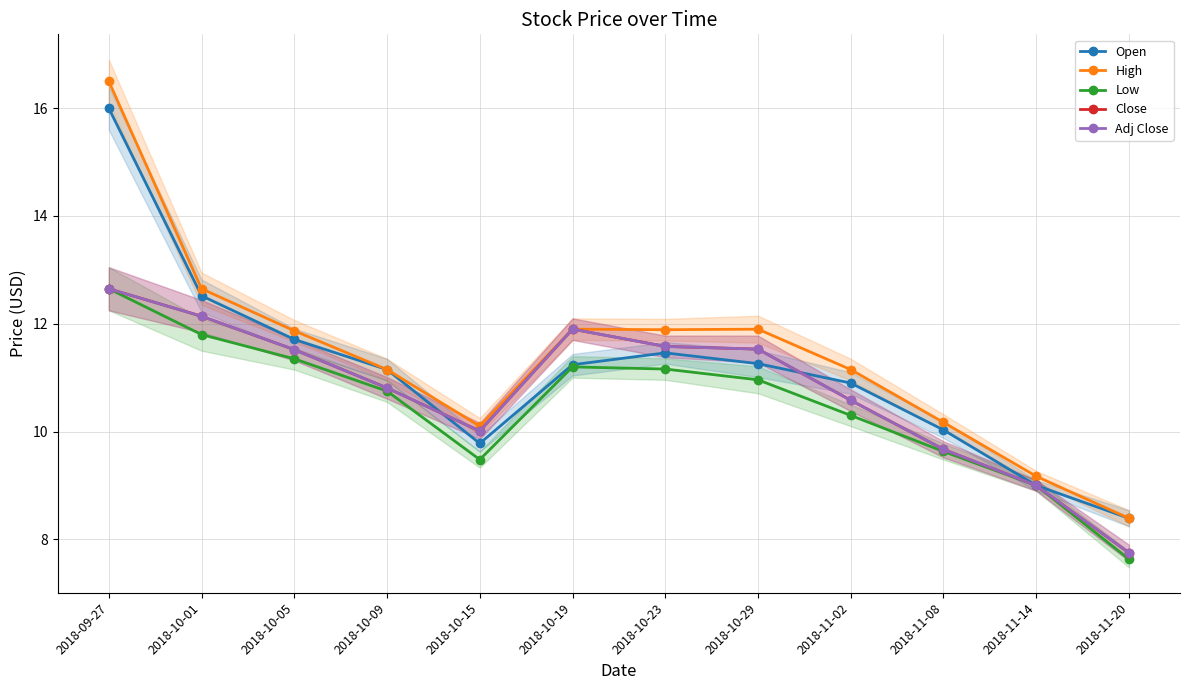

Is it true that High equals 16.3 at 2018-10-19?

False